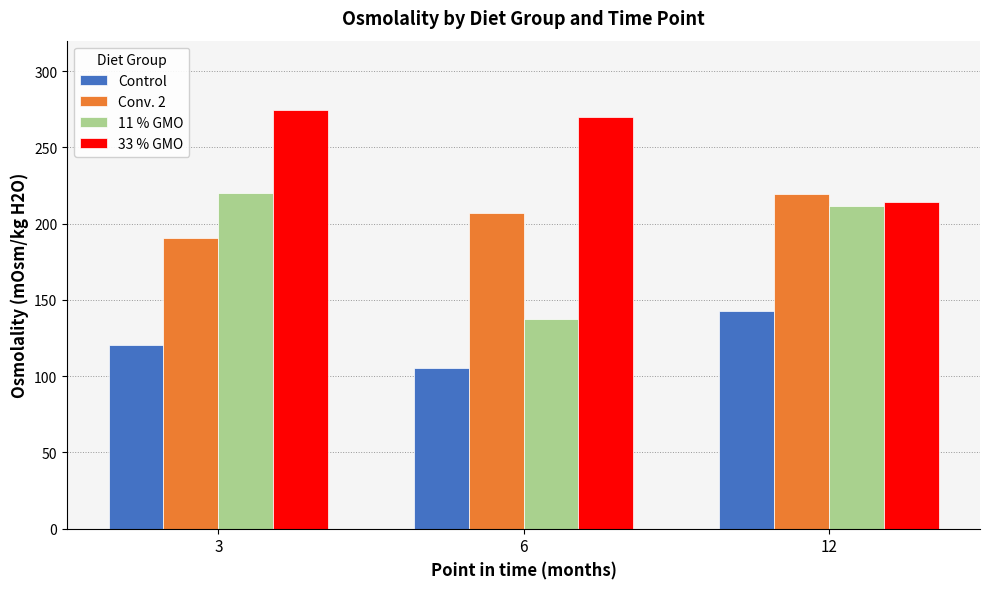

What is the difference between the maximum and second lowest values in the Conv. 2 series?

12.8